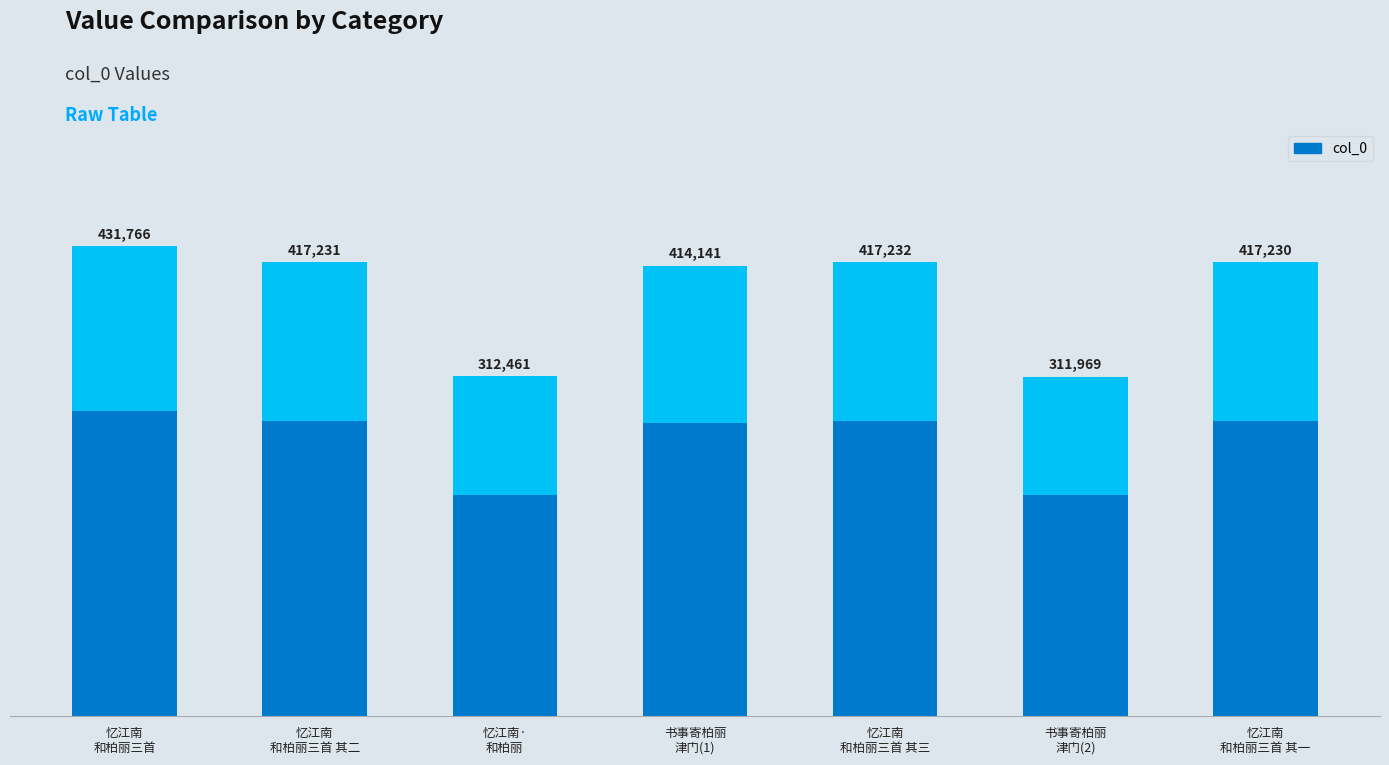

Which label corresponds to the smallest value in the chart?

书事寄柏丽
津门(2)